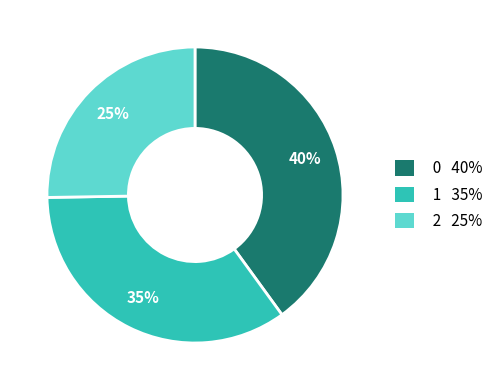

To the nearest percent, what is the average slice percentage?

33%